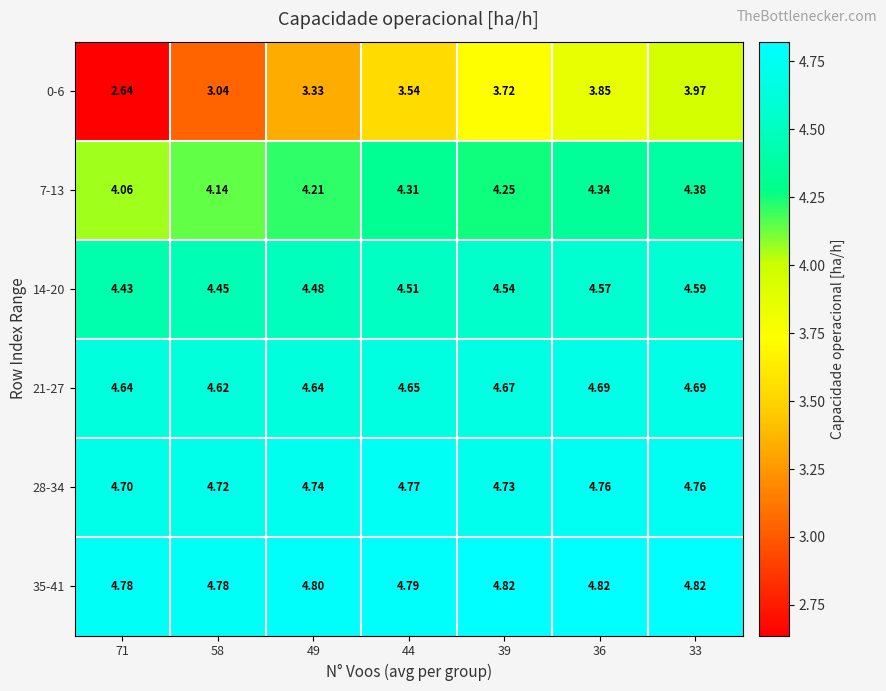

Is the value of 28-34 at 49 greater than the value of 7-13 at 49?

Yes